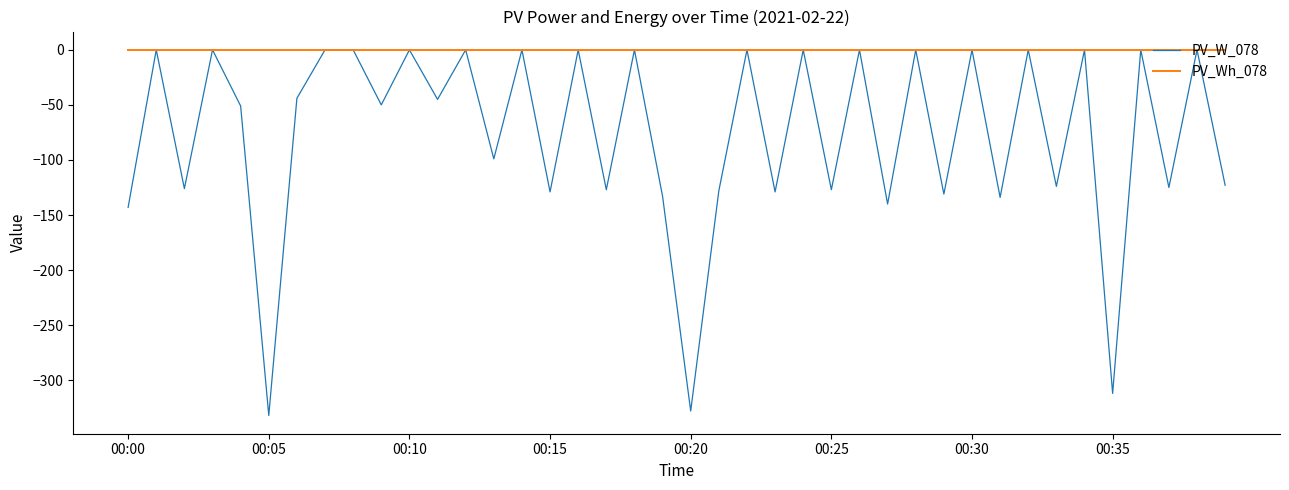

List the series in order of their overall mean, highest first.

PV_Wh_078, PV_W_078